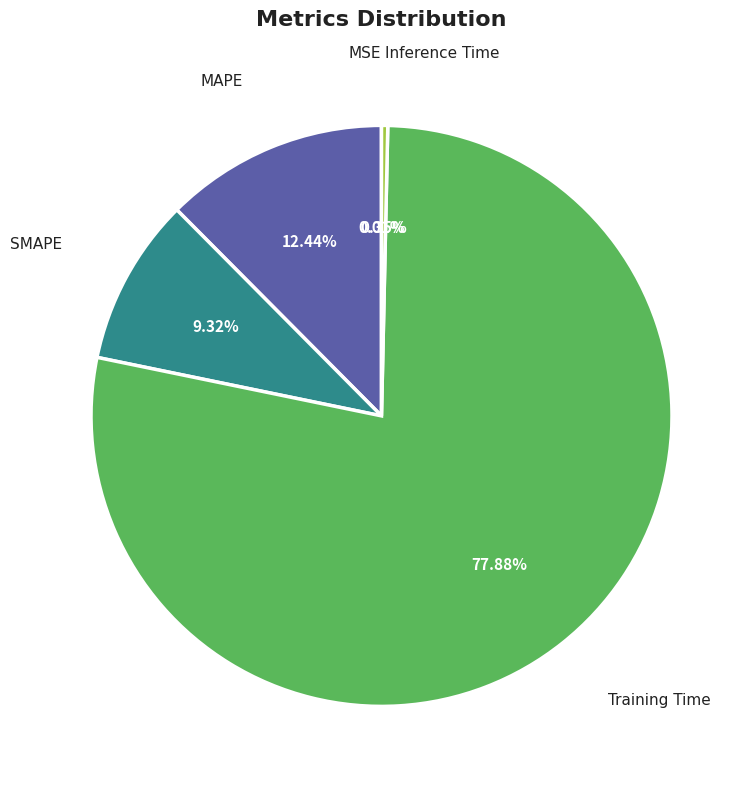

True or false: Training Time accounts for 78% of the total.

True